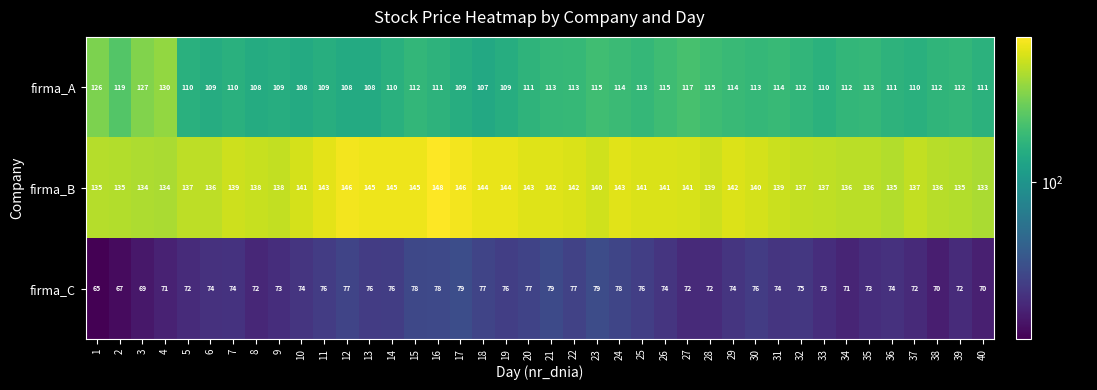

Which series has the widest spread of values?

firma_A